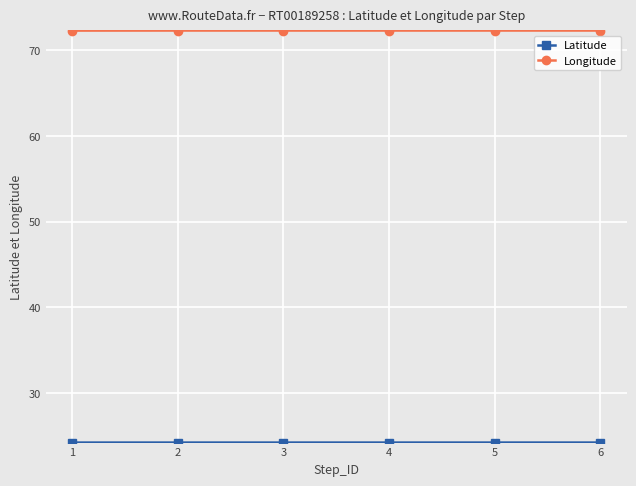

What is the difference between the highest and lowest values at 2?

48.1